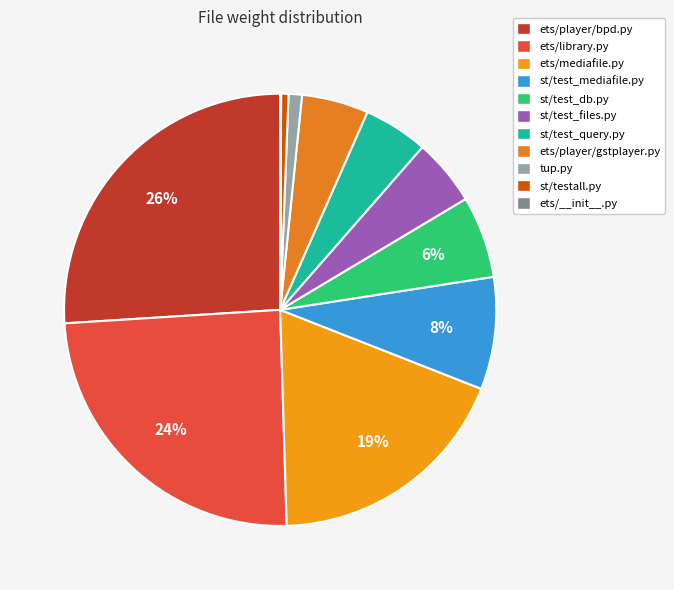

Which slice is the largest?

ets/player/bpd.py